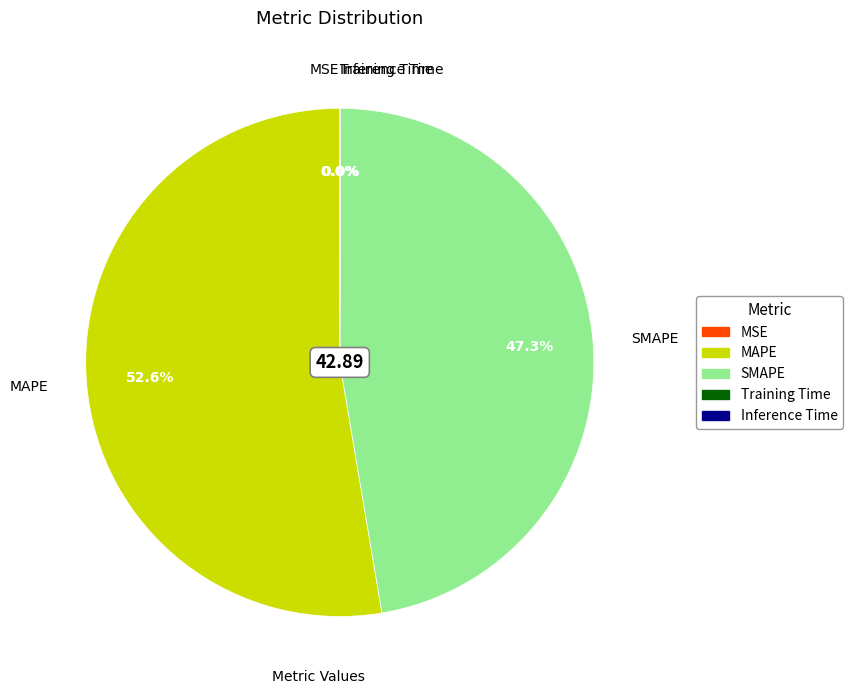

Is it true that SMAPE is 47% of the pie?

True